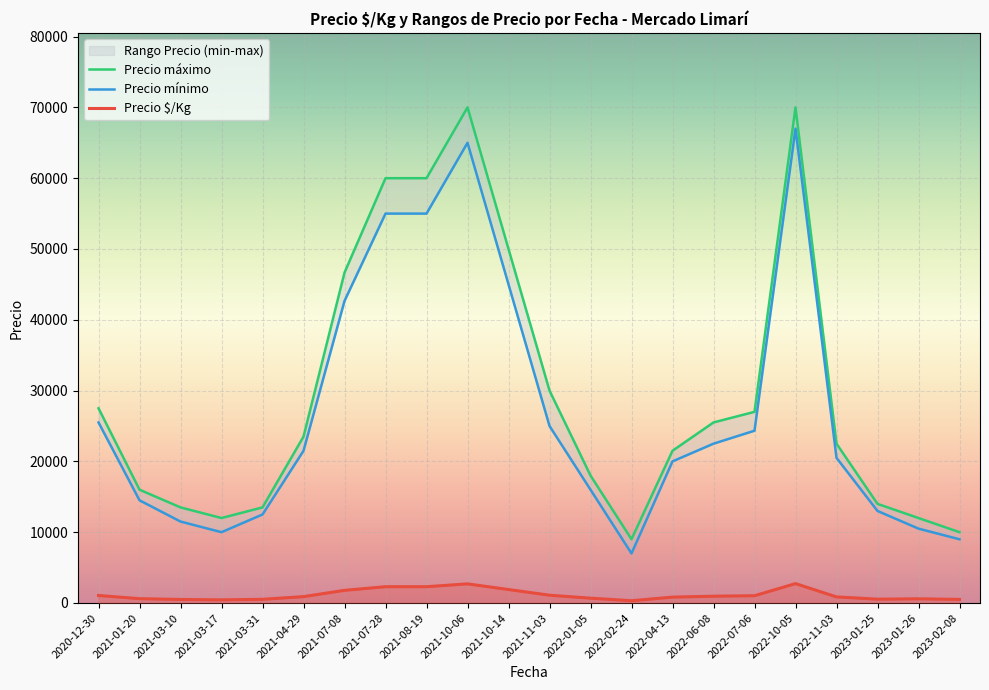

In Precio $/Kg, how many points are lower than both neighbors (excluding endpoints)?

3